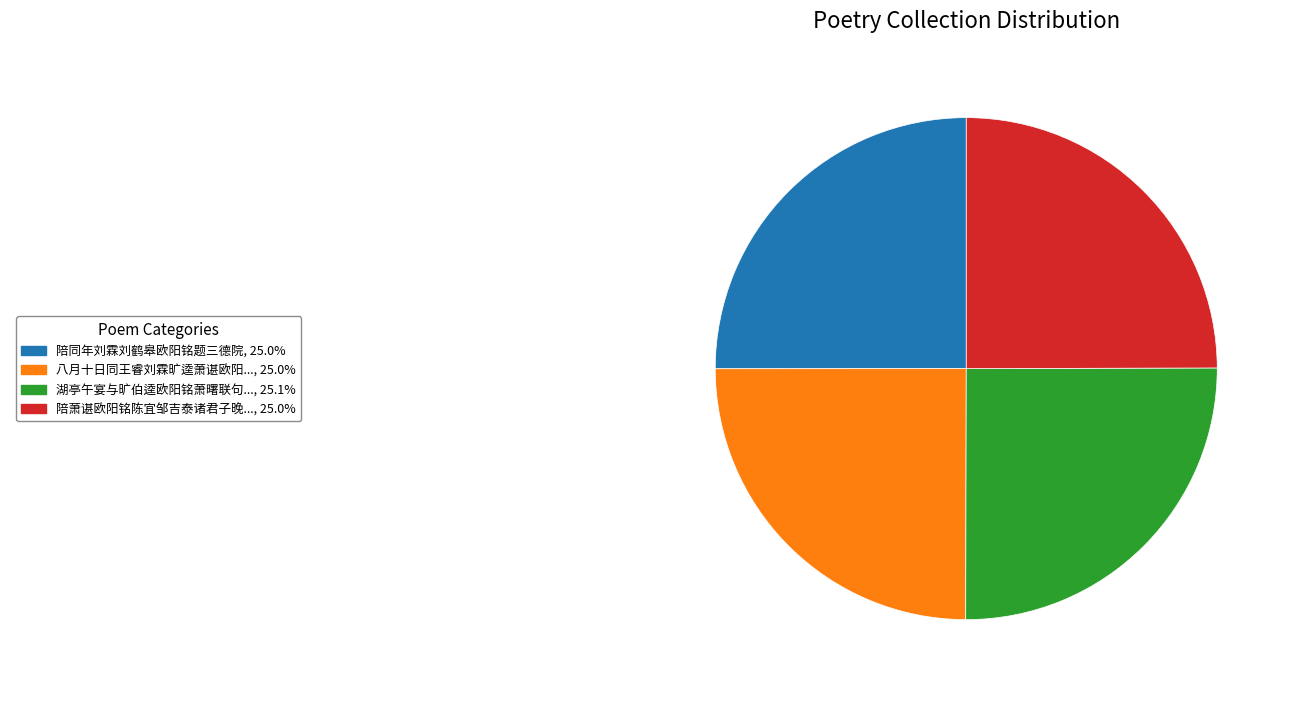

Is there a majority slice in this chart?

No